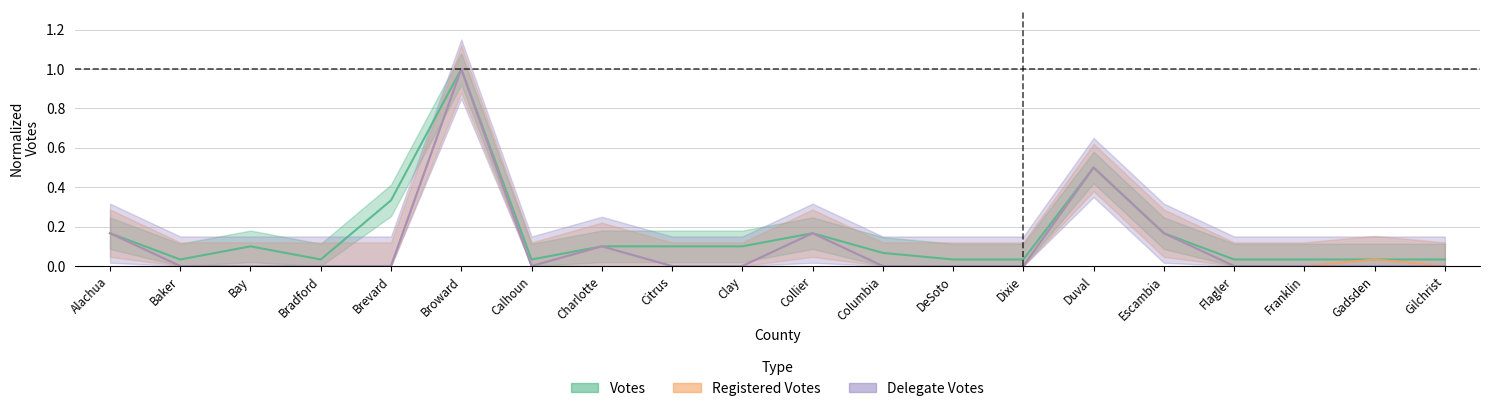

Which series has the largest range (max minus min)?

Registered Votes